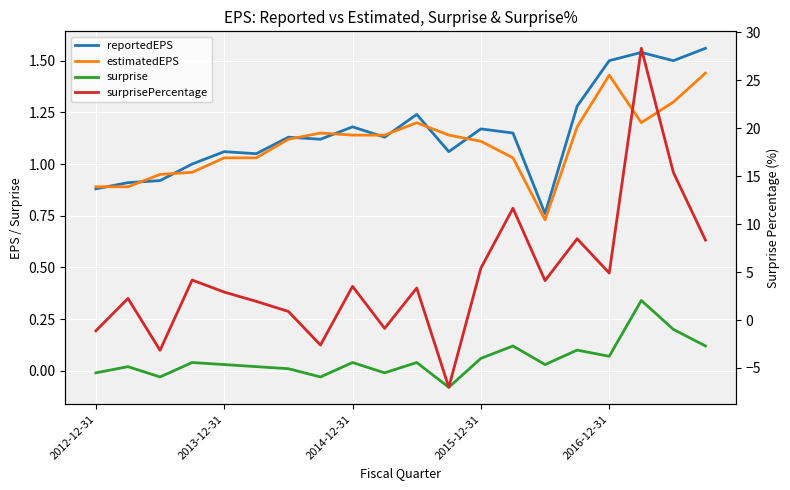

What is the label of the 6th point from the left?

5